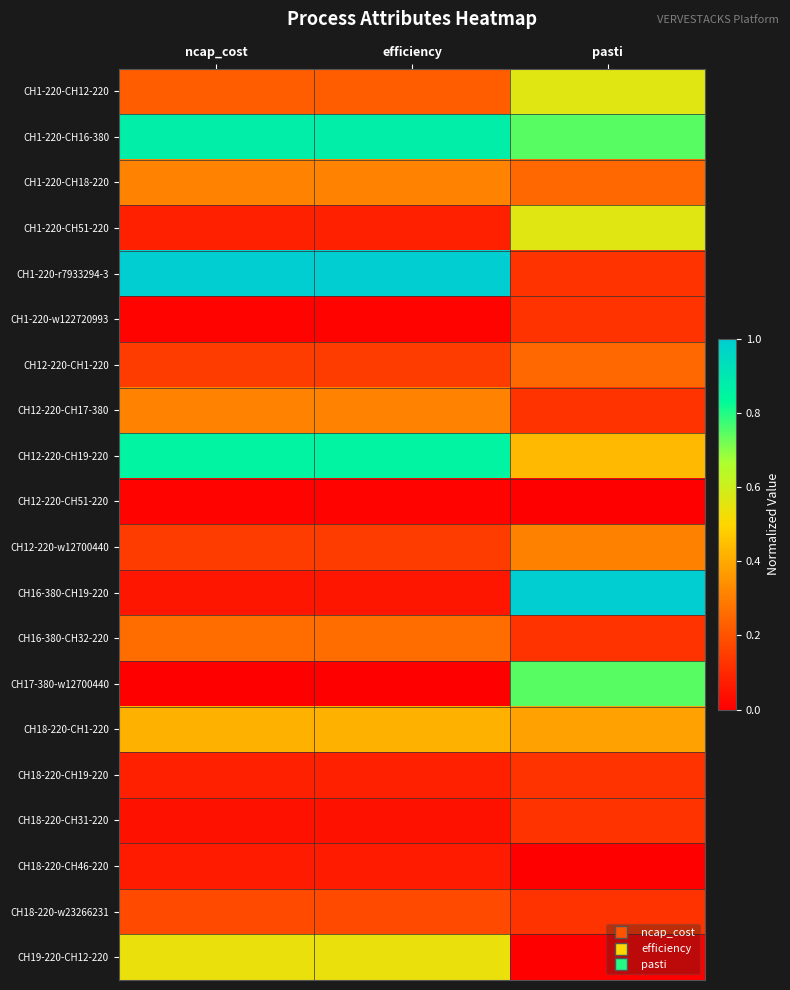

Between efficiency and ncap_cost, which is larger?

efficiency